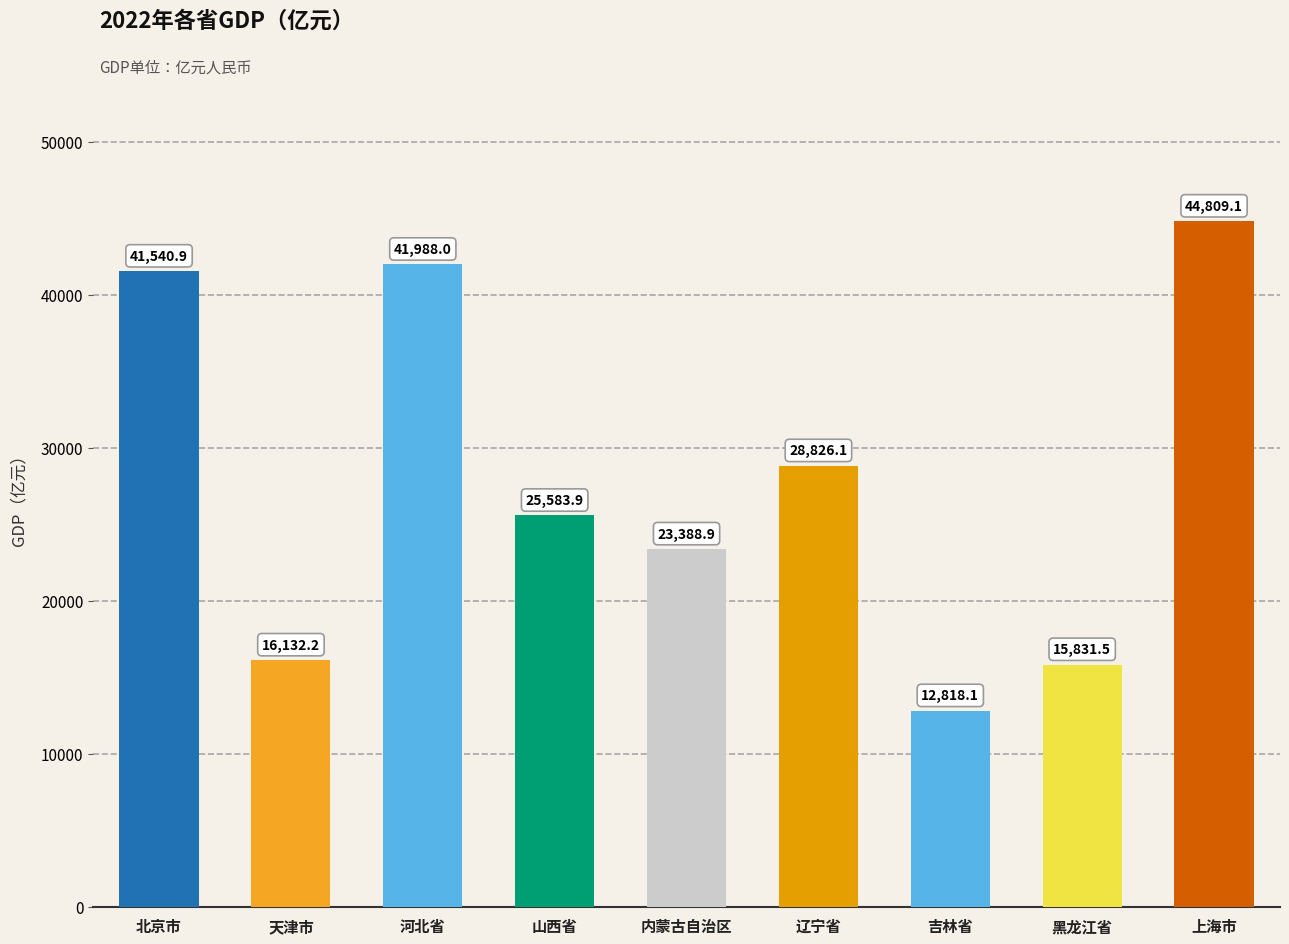

Rank the categories by value from highest to lowest.

上海市, 河北省, 北京市, 辽宁省, 山西省, 内蒙古自治区, 天津市, 黑龙江省, 吉林省